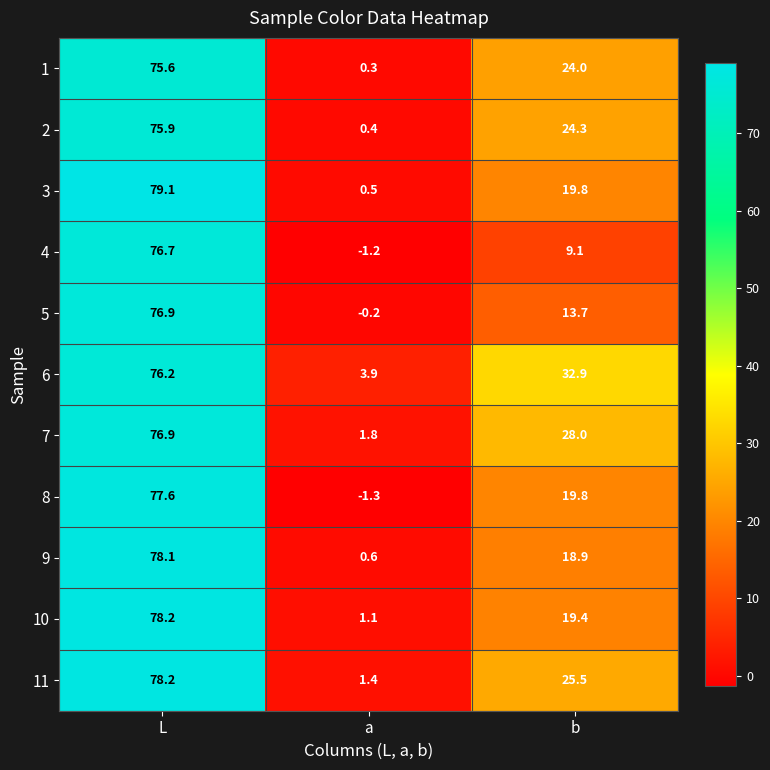

How many distinct data groups are displayed?

11